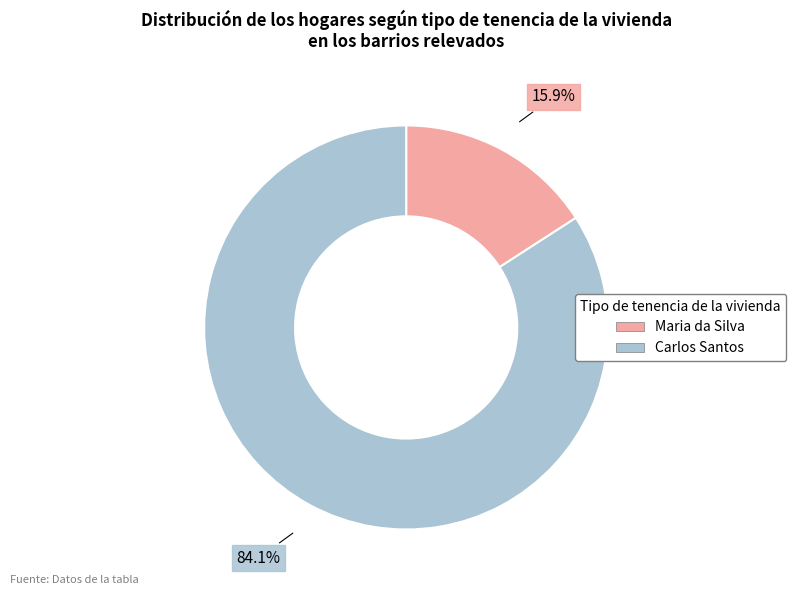

What portion of the pie excludes Carlos Santos?

15.9%